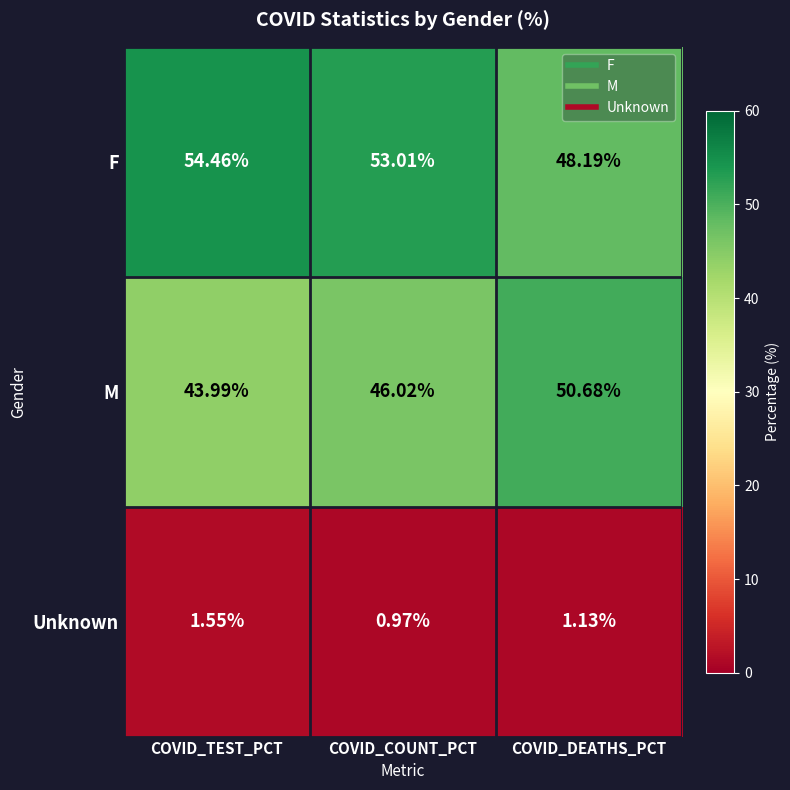

At which category does the chart reach its peak across all series?

COVID_TEST_PCT